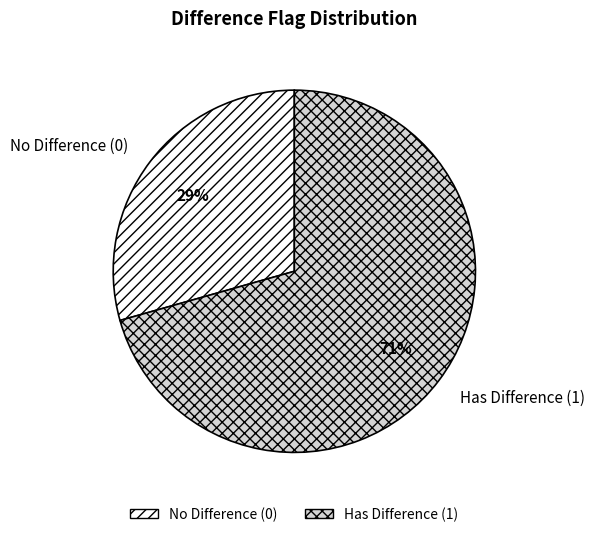

Do No Difference (0) and Has Difference (1) together represent more than half of the pie?

Yes